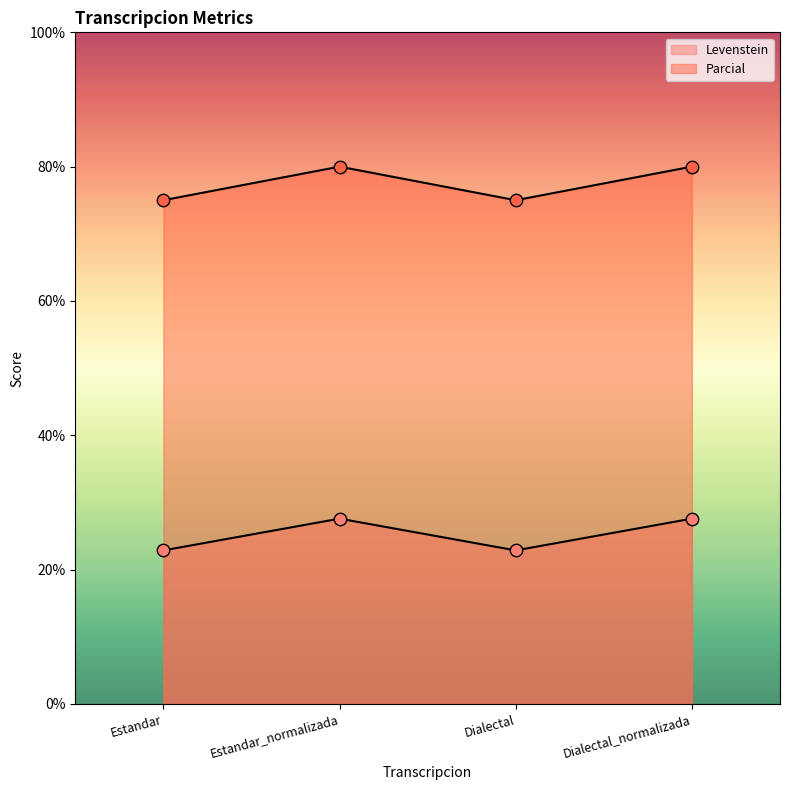

Which series has the largest total across all categories?

Parcial